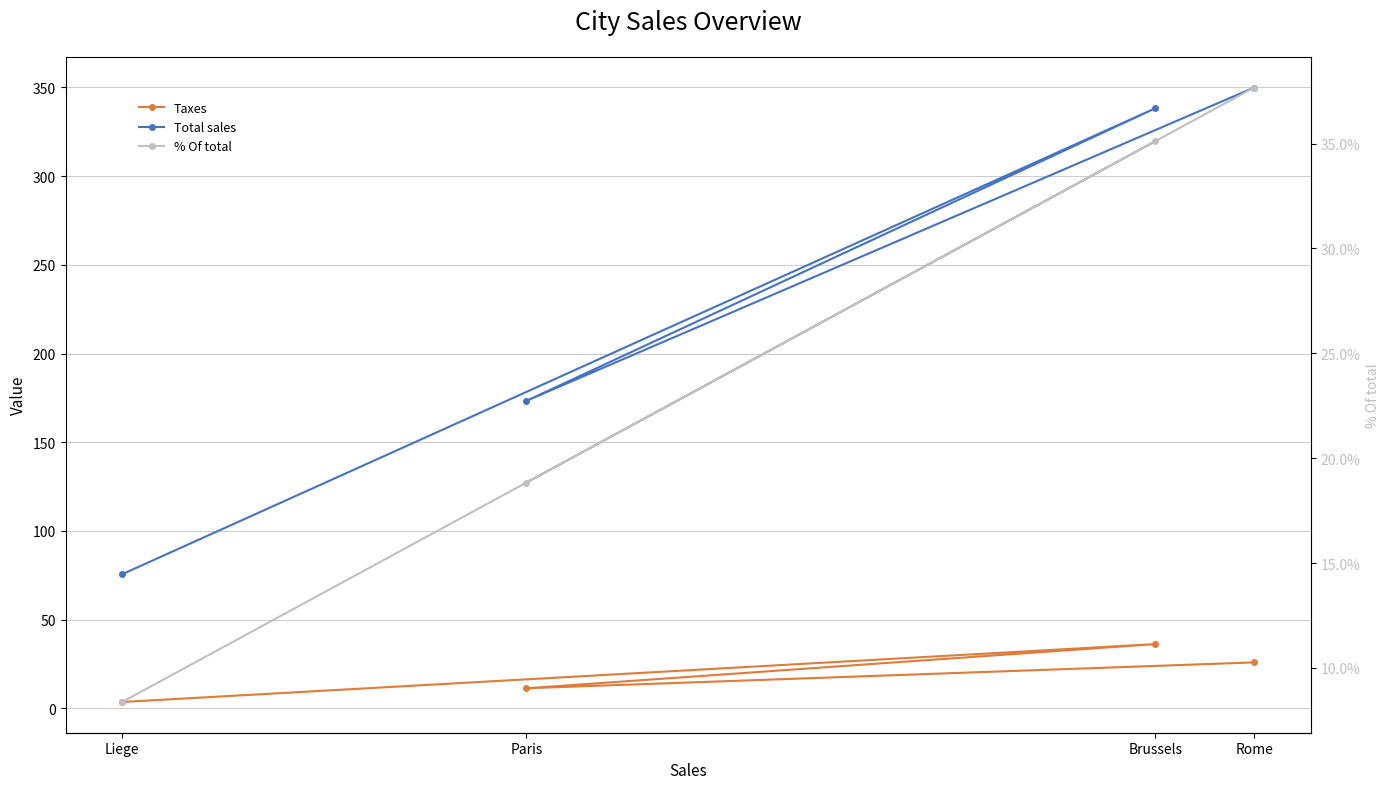

Which series has the largest total across all categories?

Total sales